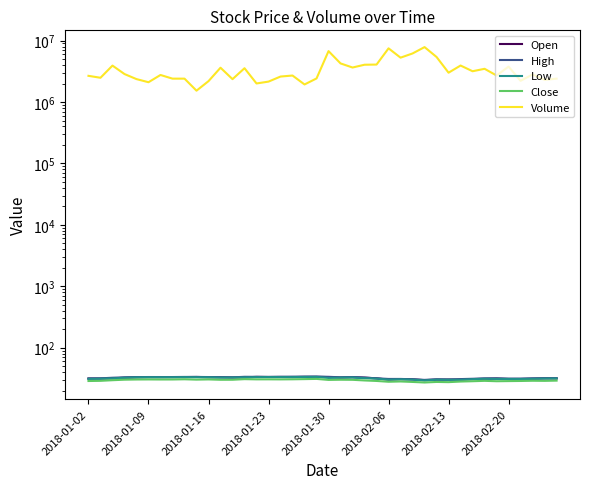

At which label does Close reach its peak?

19